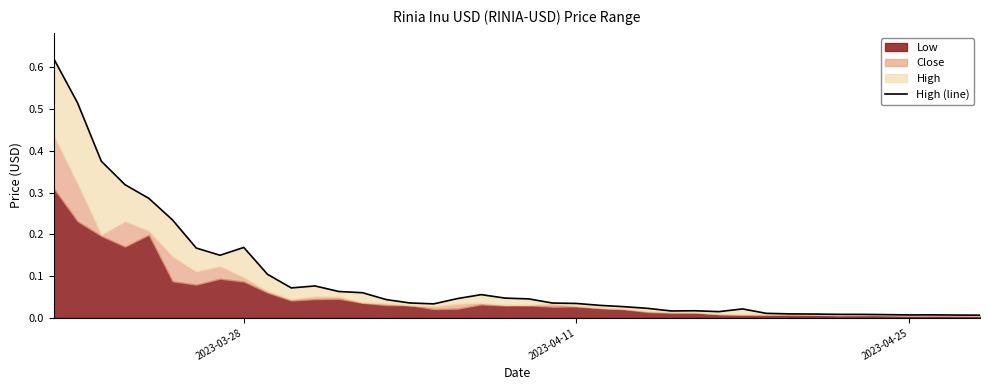

Count the number of categories in the chart.

40